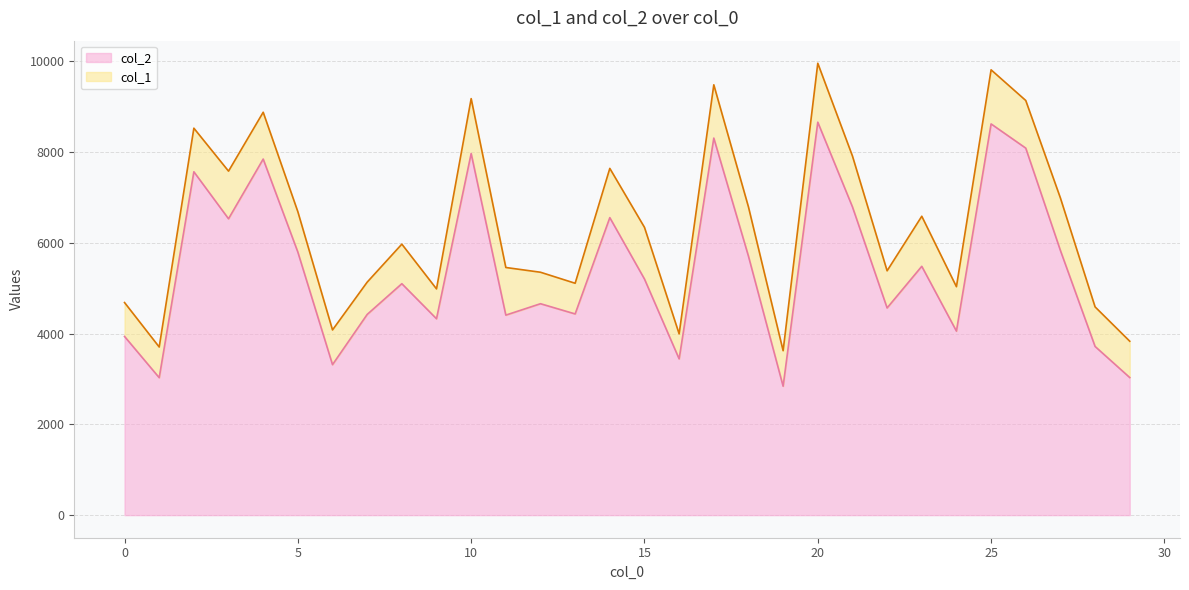

What is the value of the 14th point from the left?

4431